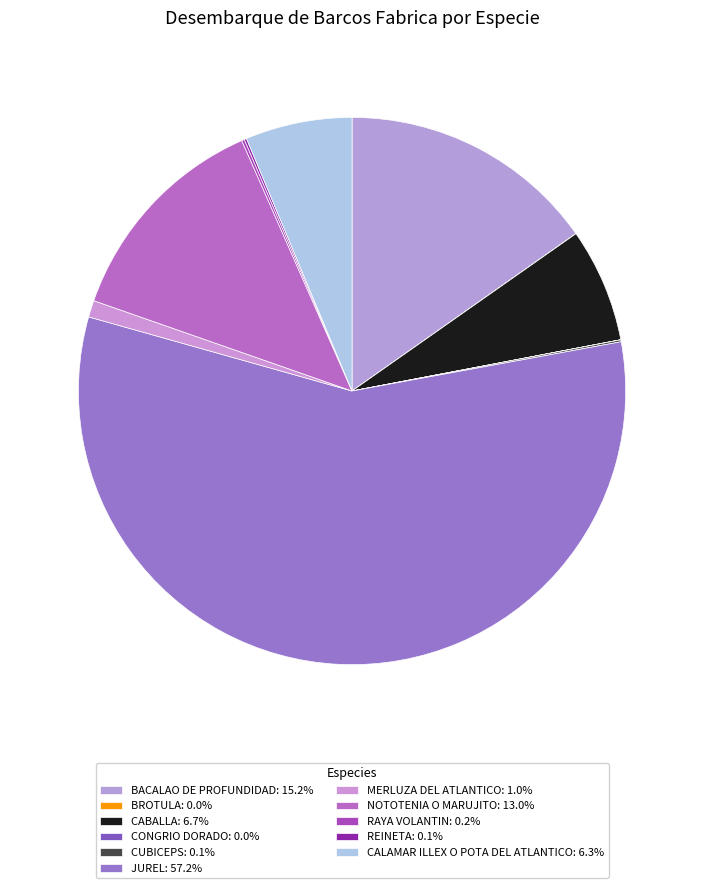

To the nearest percent, what percentage of the pie is MERLUZA DEL ATLANTICO?

1%